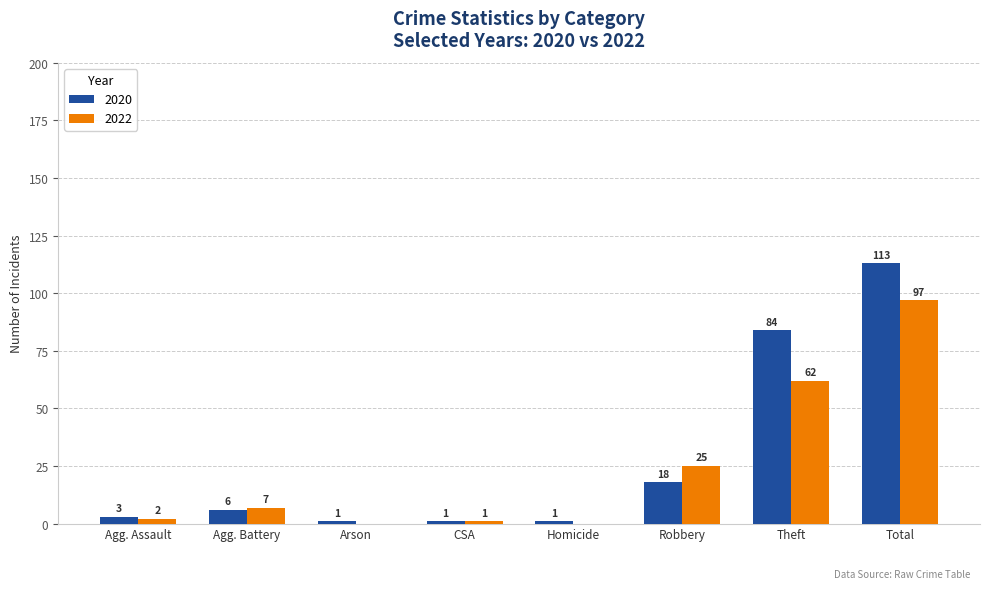

Is the value of 2022 at Theft greater than the value of 2020 at Agg. Battery?

Yes